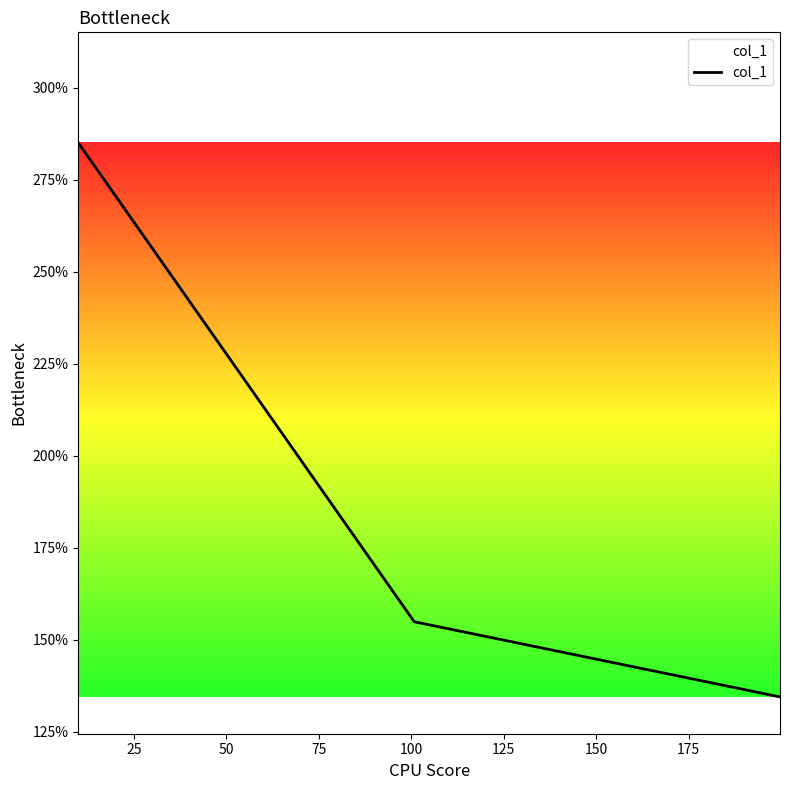

Does the chart display data point markers on the line(s)?

No